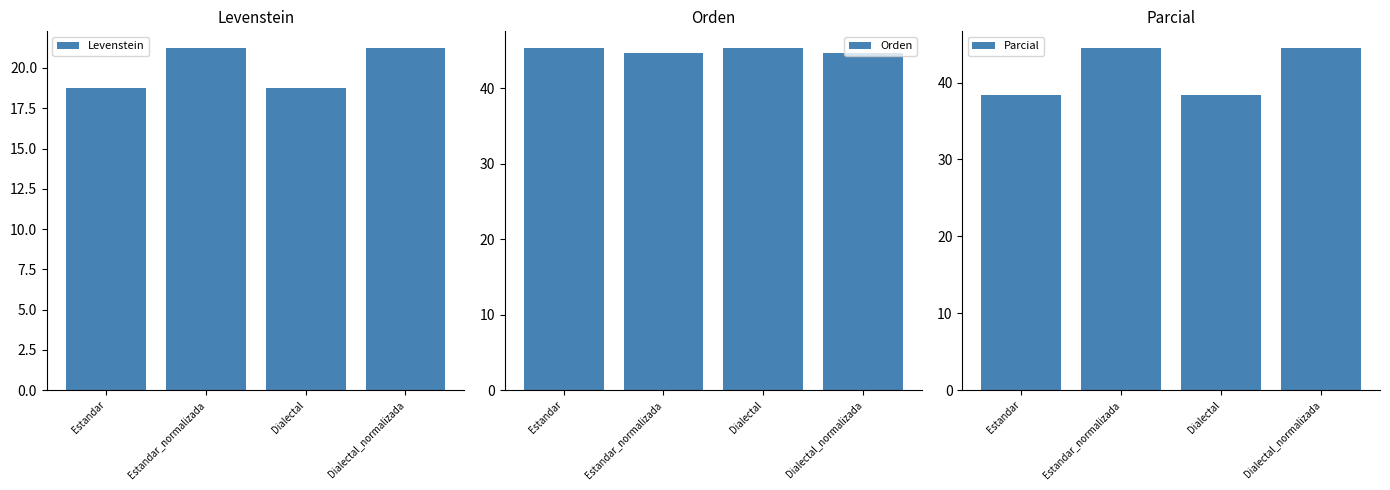

Reading right to left, transcribe all the data shown in this chart.

Levenstein: Dialectal_normalizada=21.2	Dialectal=18.8	Estandar_normalizada=21.2	Estandar=18.8
Orden: Dialectal_normalizada=44.7	Dialectal=45.3	Estandar_normalizada=44.7	Estandar=45.3
Parcial: Dialectal_normalizada=44.4	Dialectal=38.3	Estandar_normalizada=44.4	Estandar=38.3